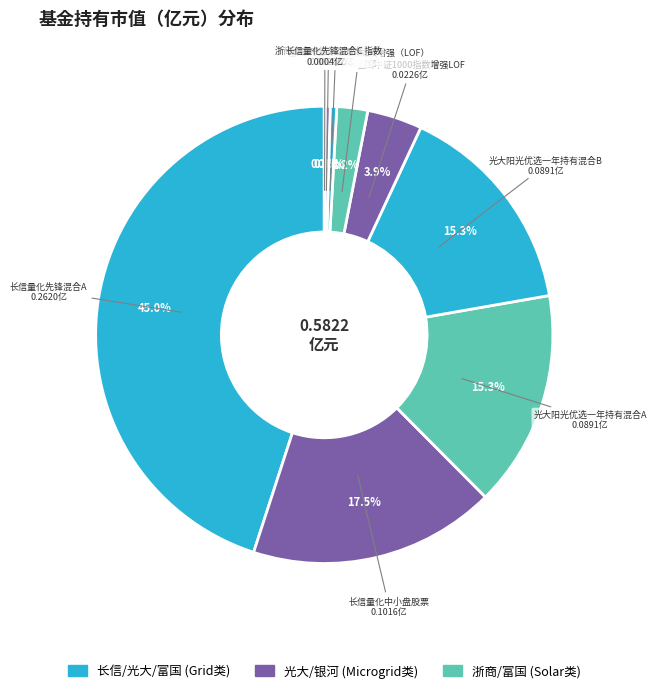

How many slices are in this pie chart?

9